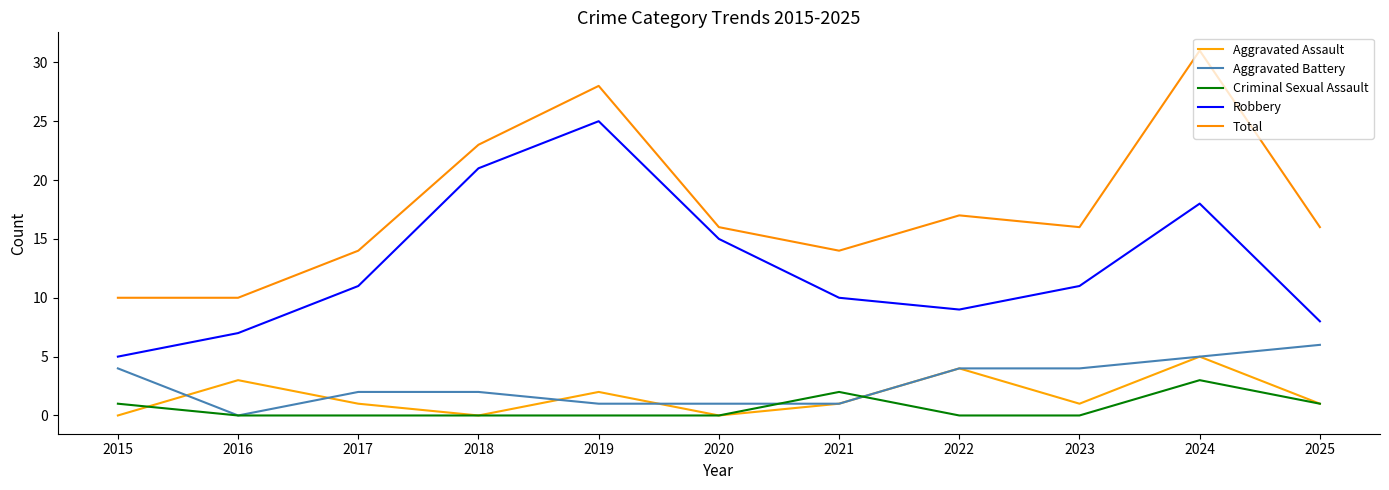

At how many categories does at least one series exceed 6?

11